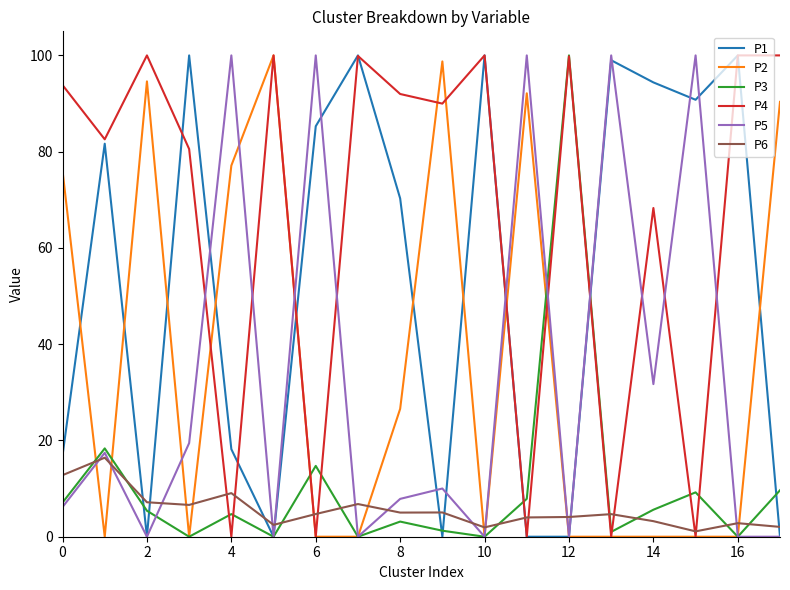

What is the minimum value for P6?

1.1